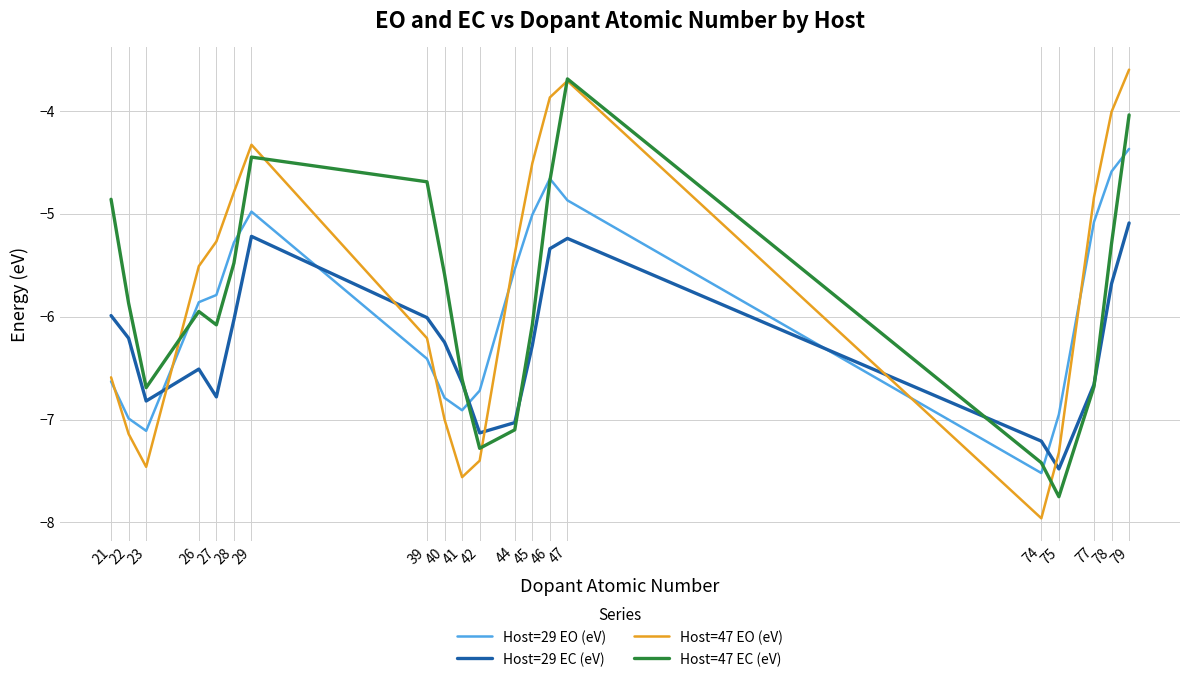

True or false: Host=47 EC (eV) has a value of -1.4 at 23.

False